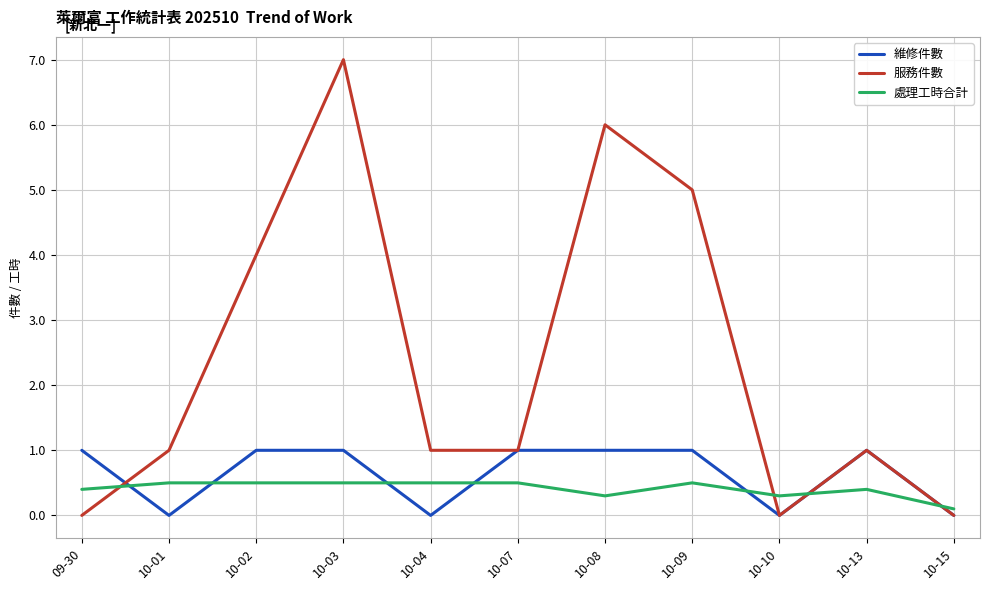

Which series has the largest range (max minus min)?

服務件數